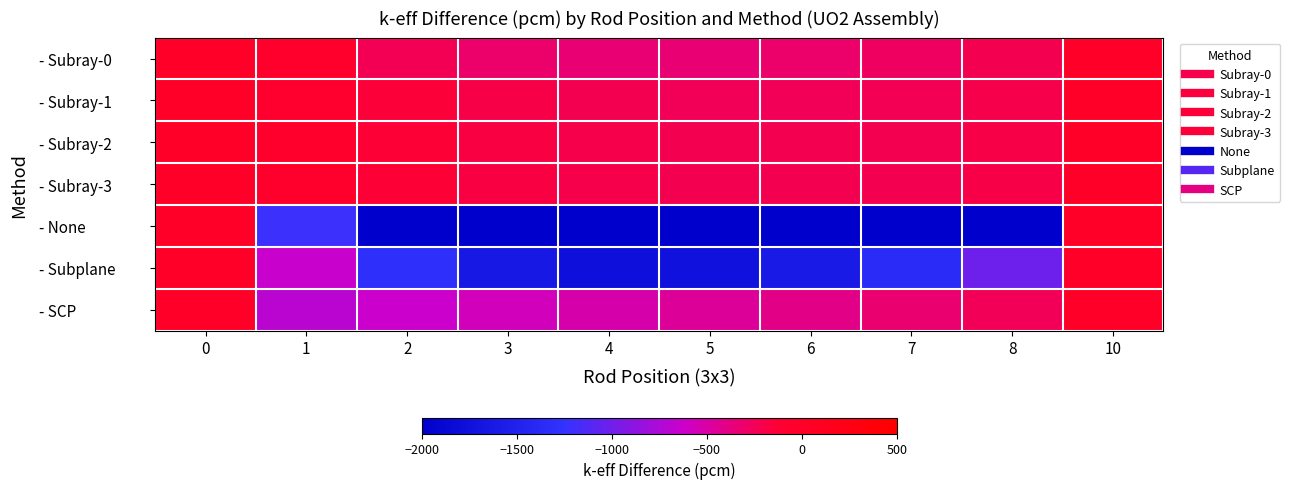

Count the number of data series in this chart.

7